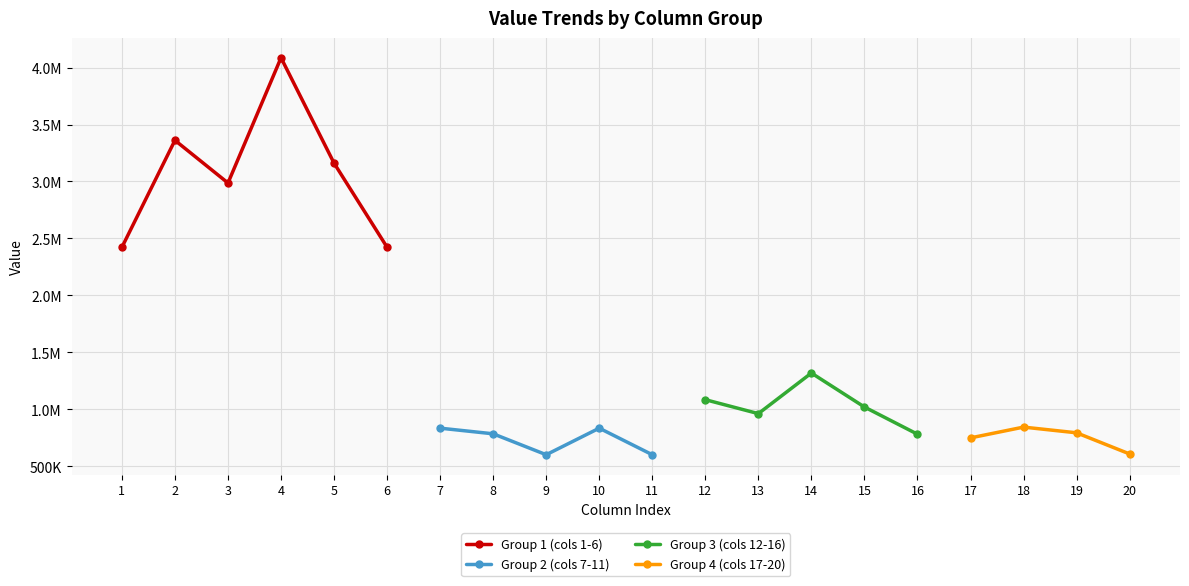

At which category does the chart reach its peak across all series?

4